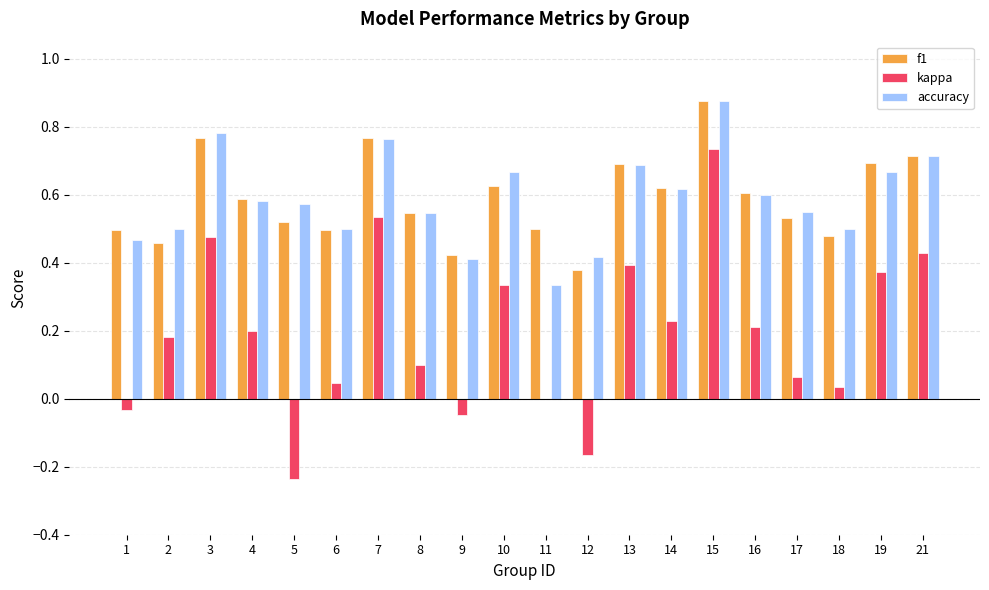

What is the total value across all series at 2?

1.1